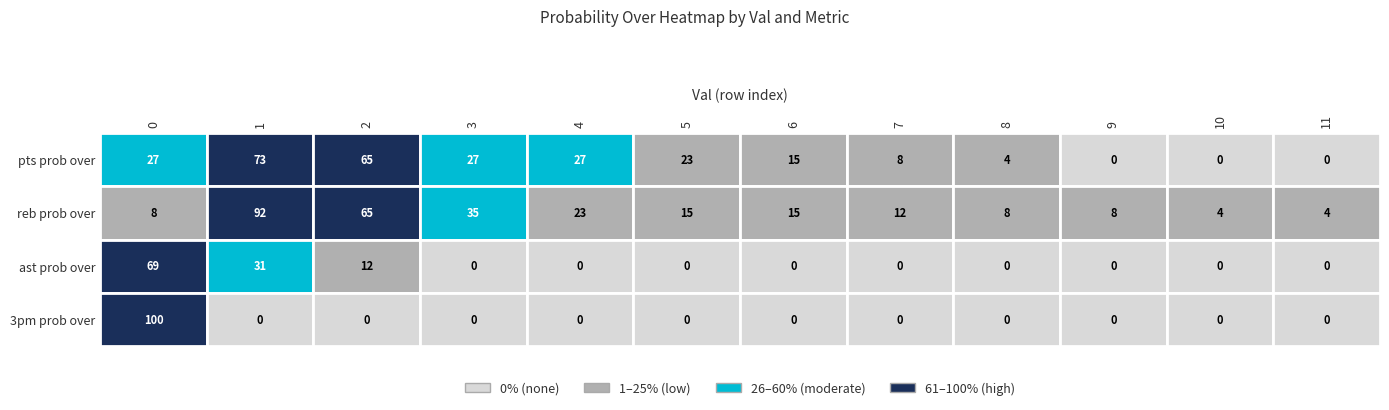

Which series changed the most between 0 and 4?

3pm prob over